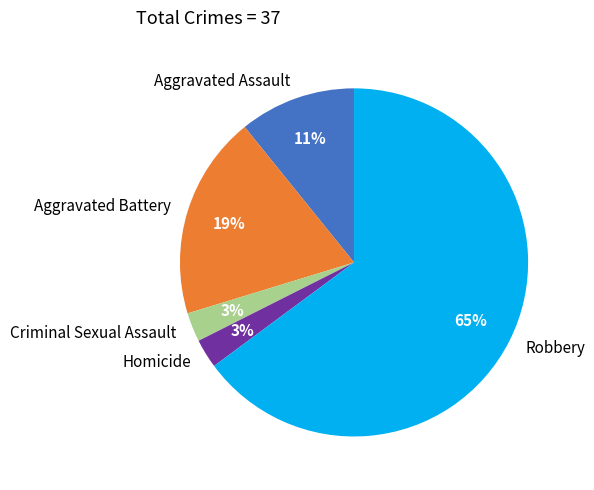

Is it true that Aggravated Battery is 14% of the pie?

False